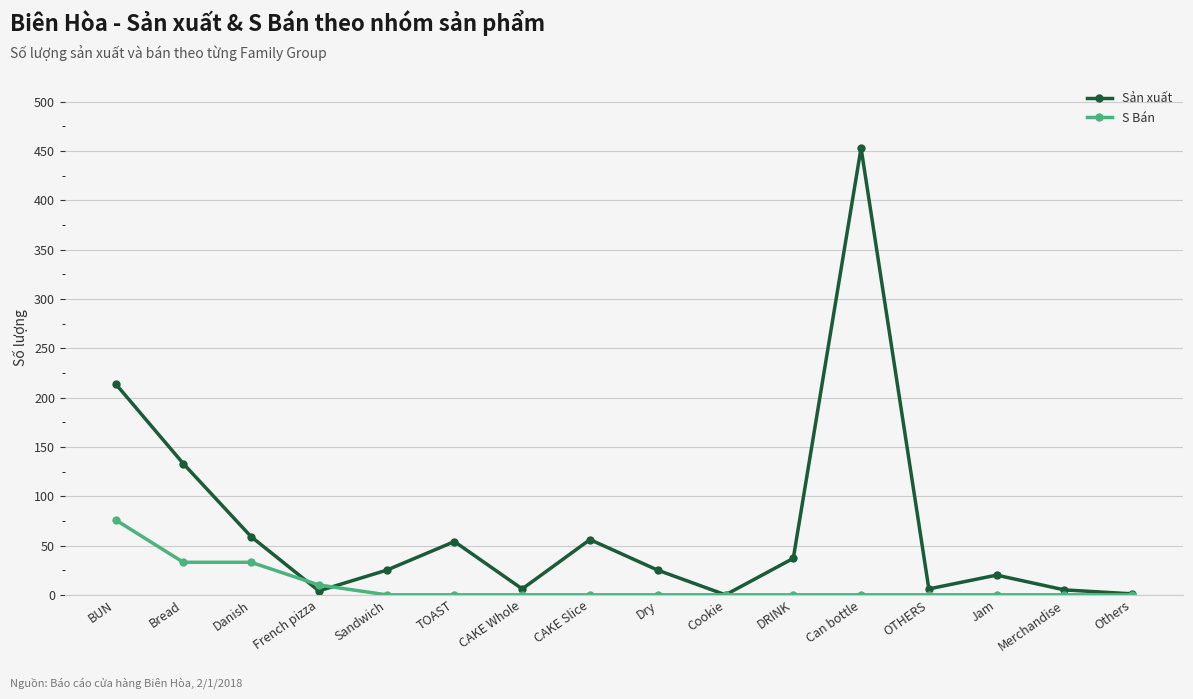

At which category is the sum across all series the highest?

Can bottle